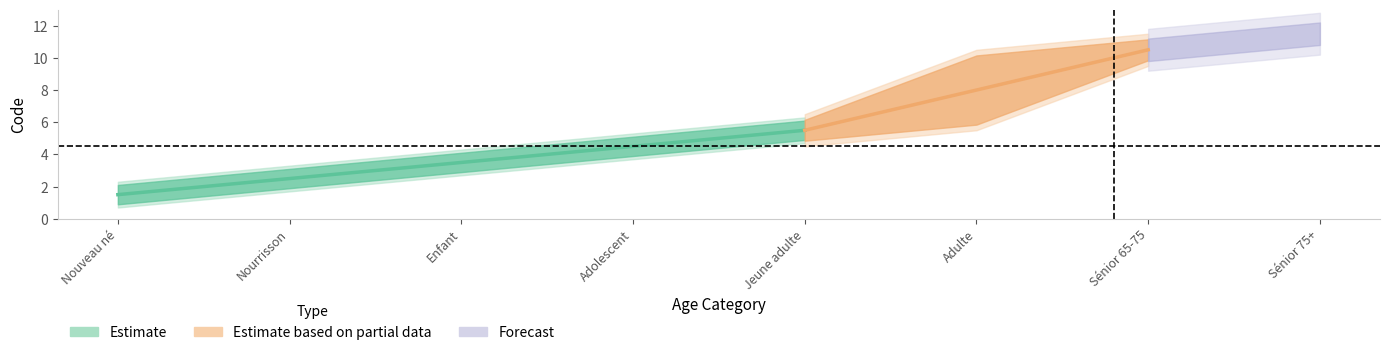

The Code_upper series shows 17 at Sénior 65-75. True or false?

False